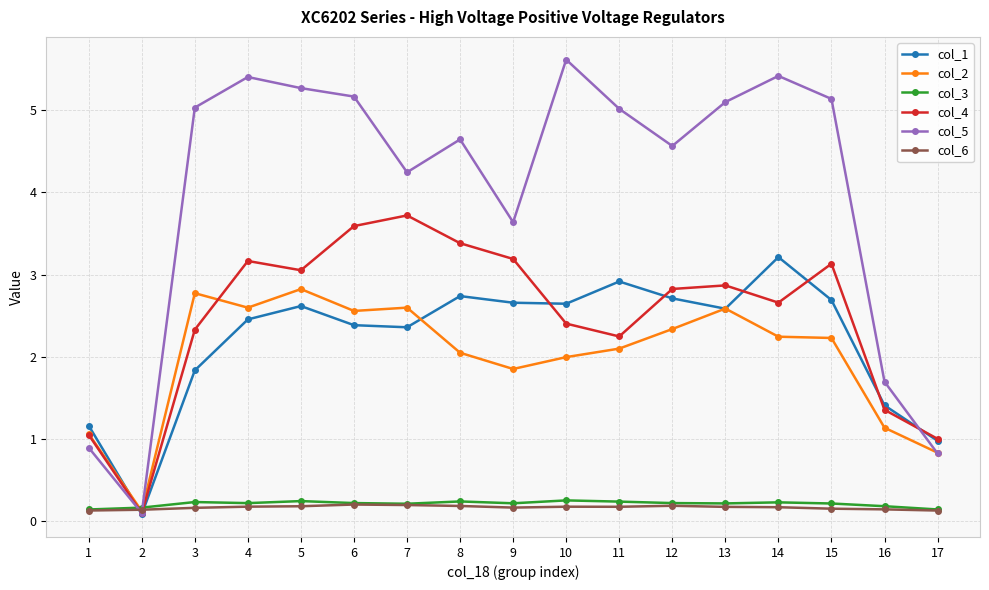

Which series has the largest range (max minus min)?

col_5